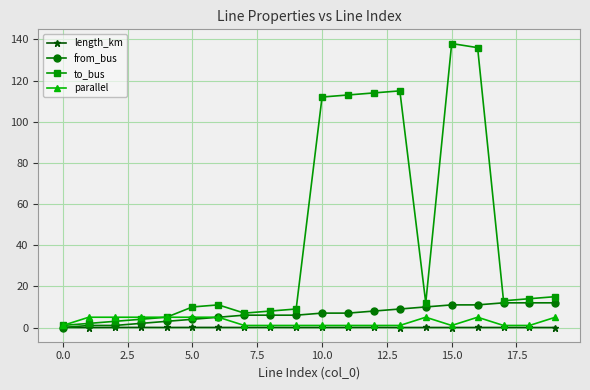

True or false: parallel has more than 1 interior local peaks.

True